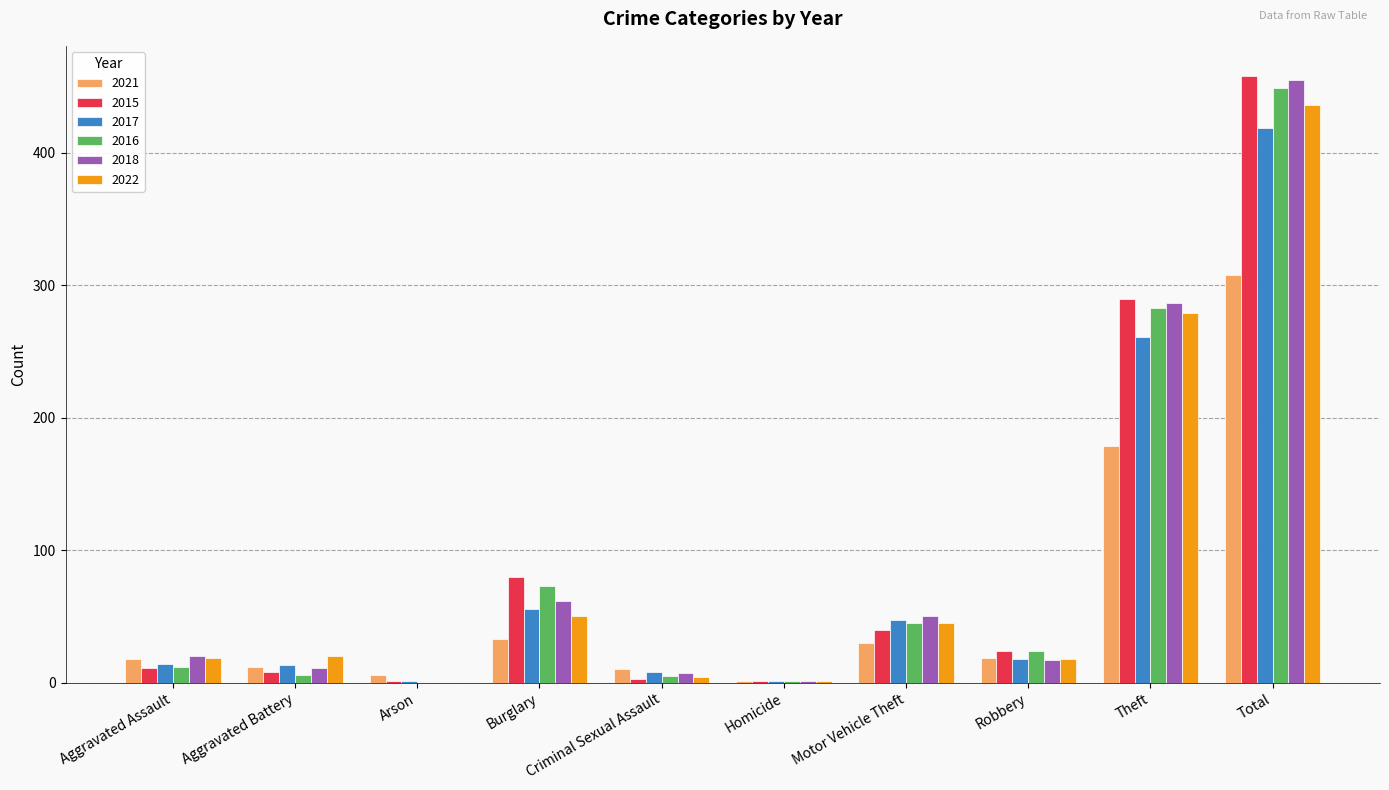

The 2021 series shows 18 at Aggravated Assault. True or false?

True